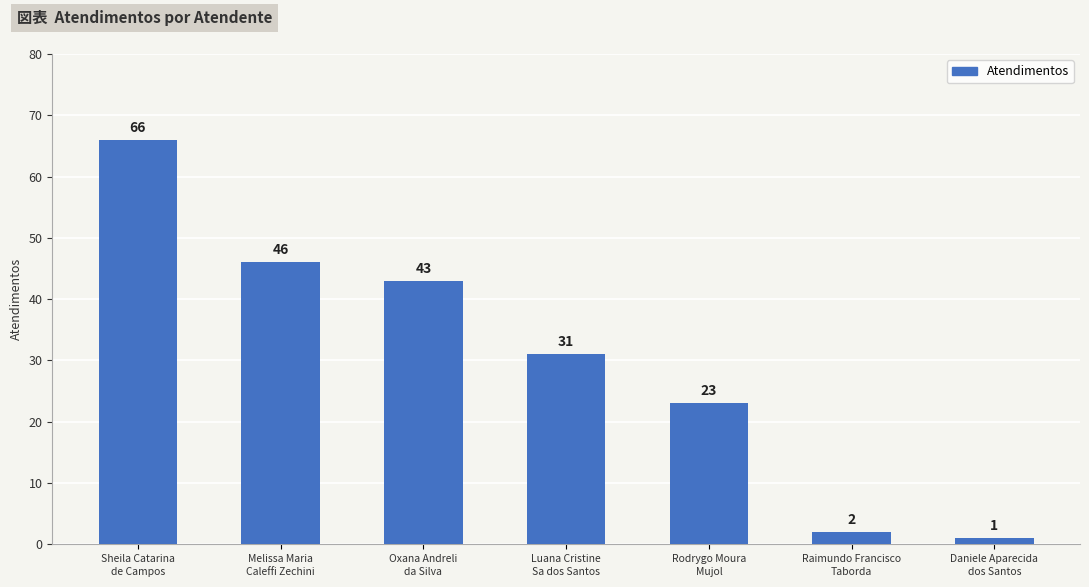

At which category does the chart reach its peak across all series?

Sheila Catarina
de Campos